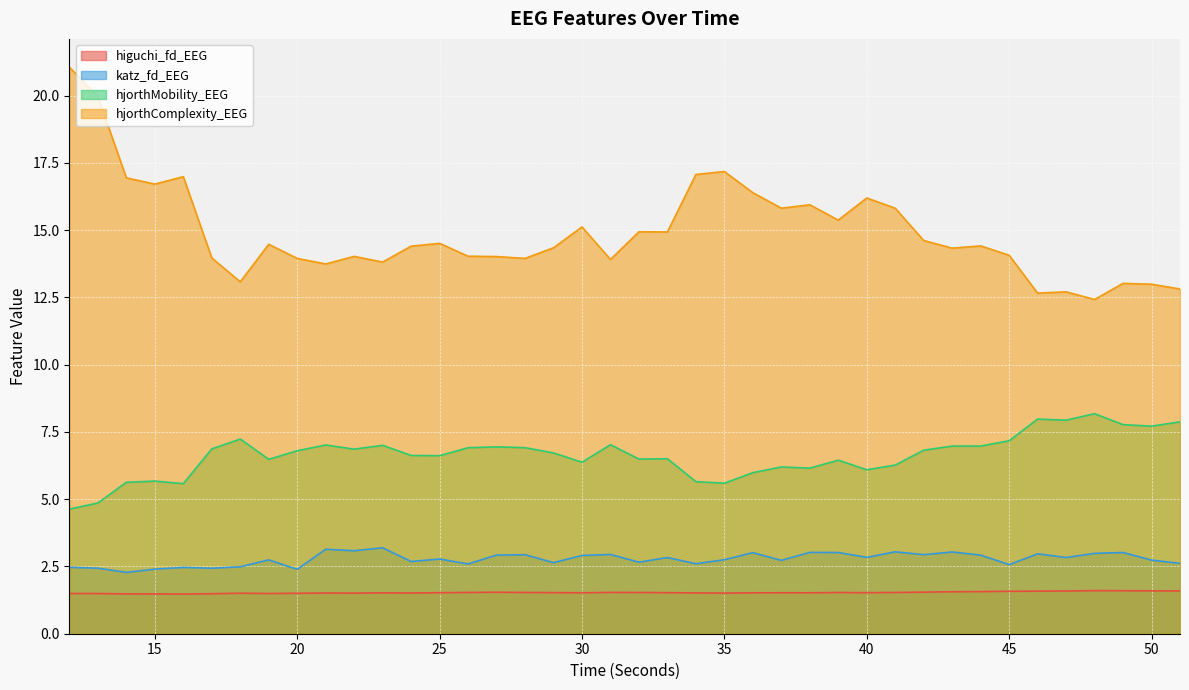

True or false: higuchi_fd_EEG and hjorthComplexity_EEG intersect in this chart.

False